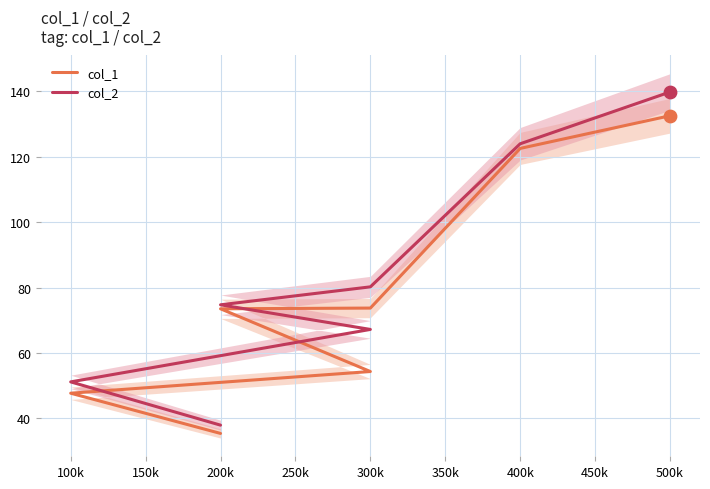

At how many categories does at least one series exceed 73?

4